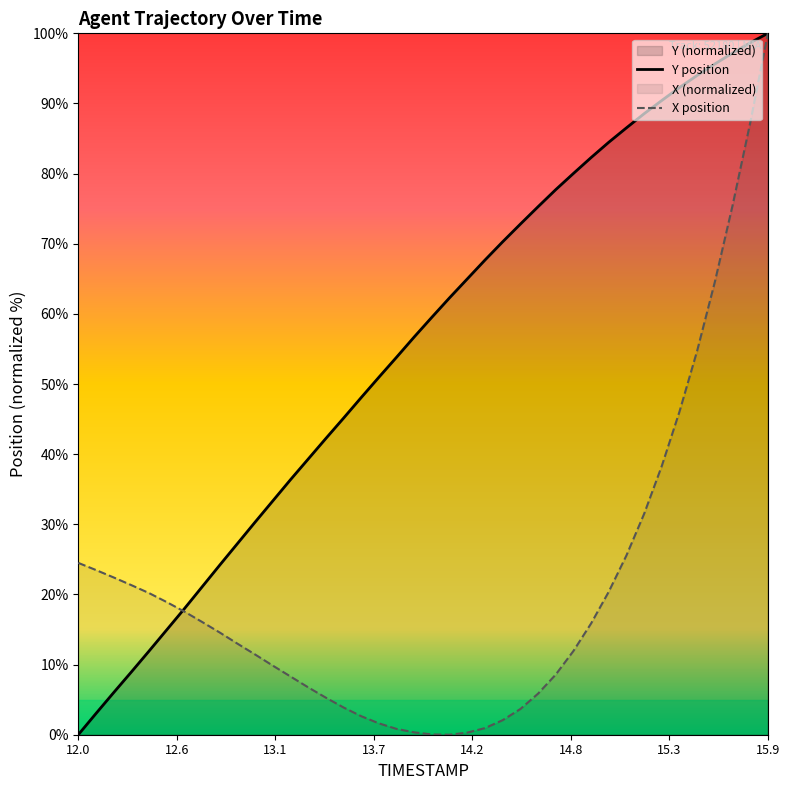

What is the maximum value for X?

100.0